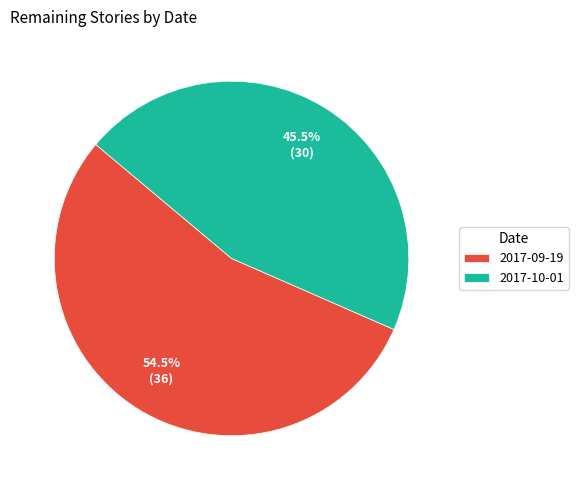

Which has a higher value, 2017-10-01 or 2017-09-19?

2017-09-19